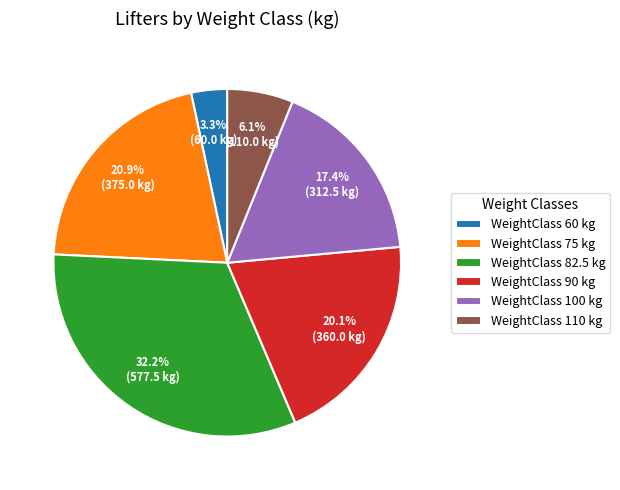

Does any single category account for the majority?

No